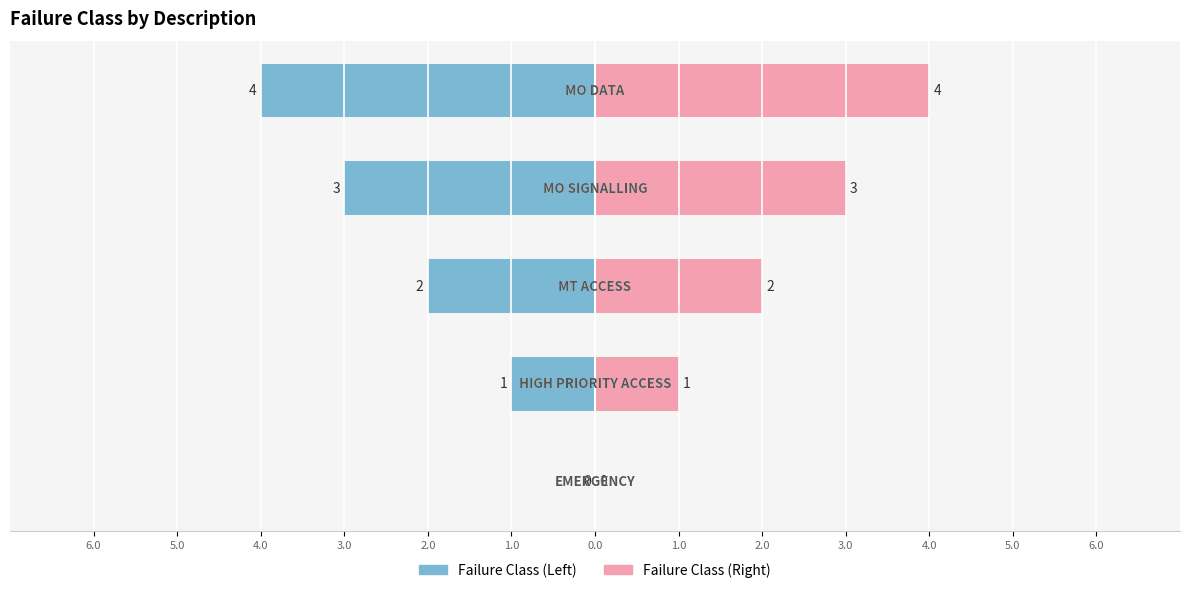

Between 3.0 and 4.0, which is larger?

3.0